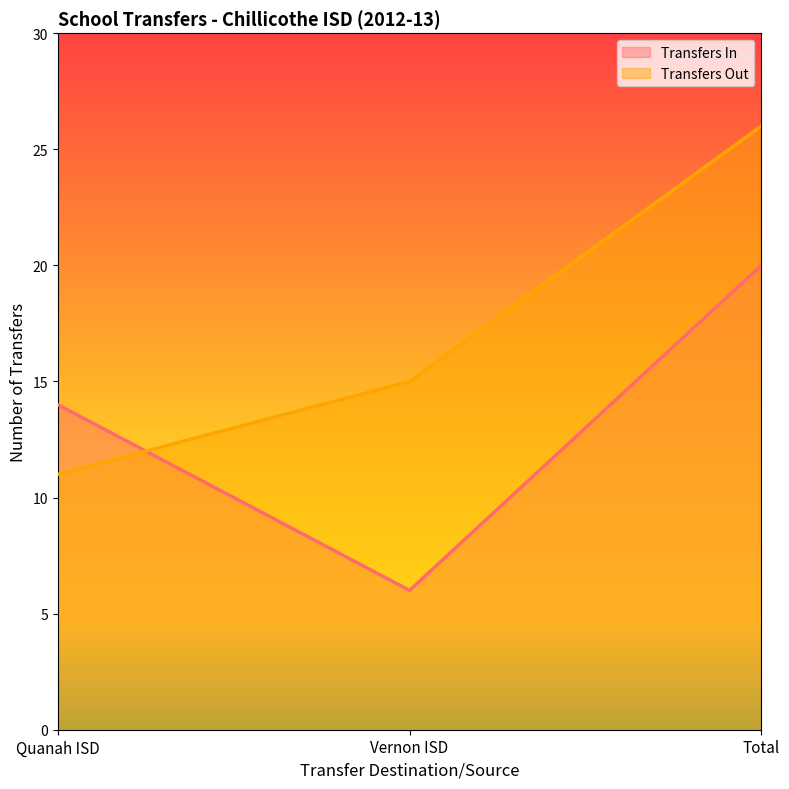

At which label is Transfers Out closest to 18?

Vernon ISD